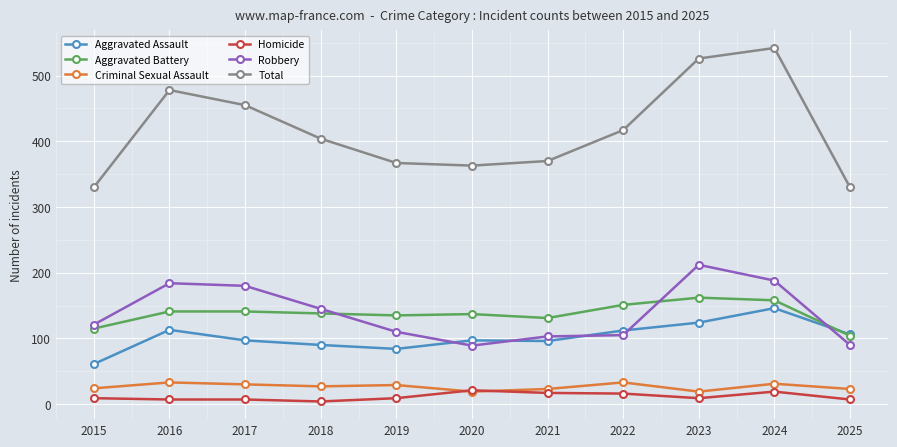

What is the greatest value displayed?

542